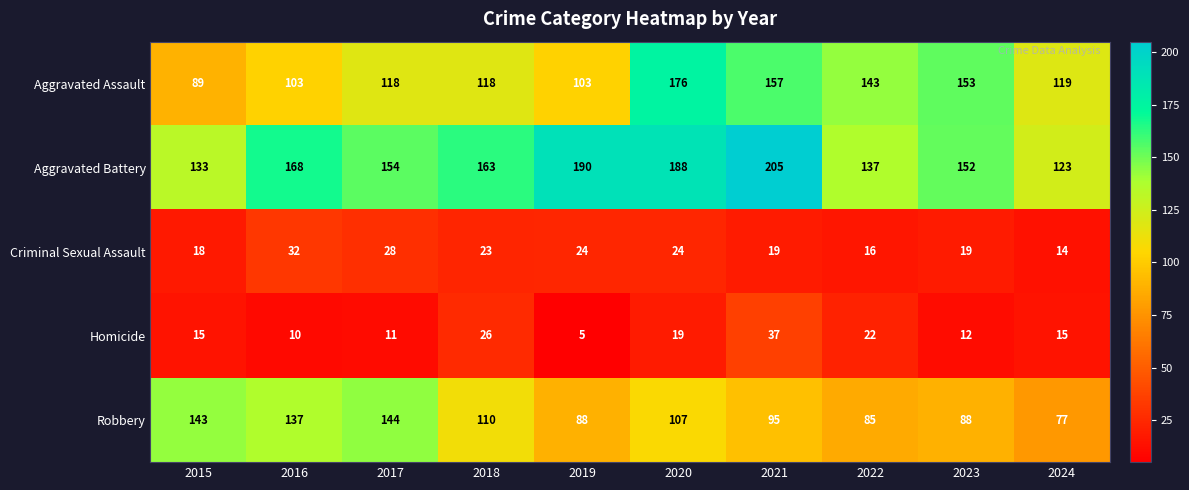

True or false: Aggravated Battery has a value of 255 at 2023.

False